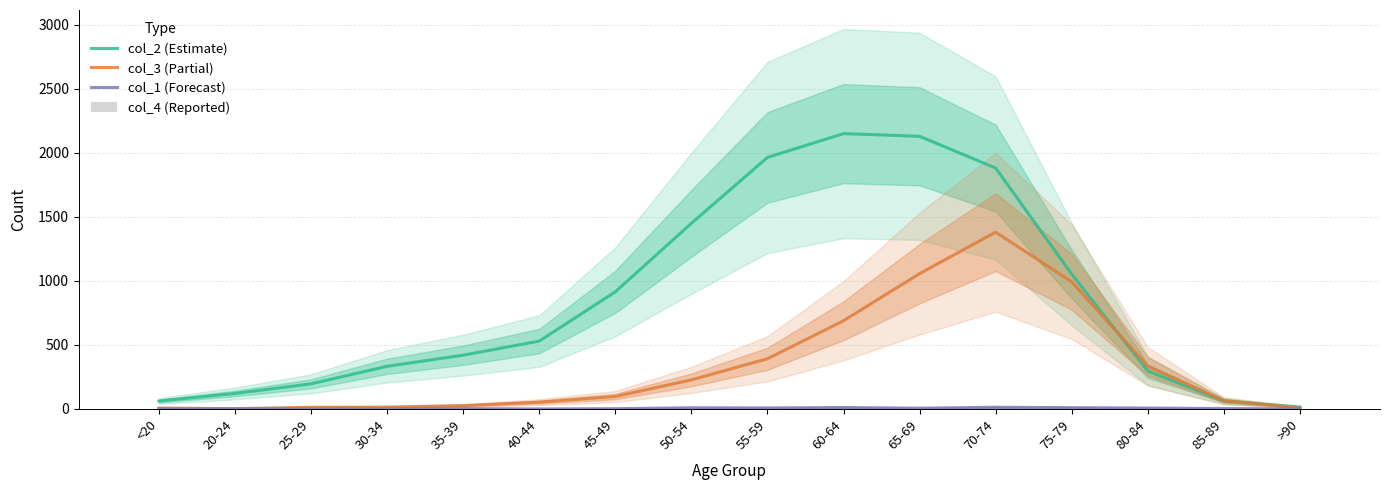

What is the total value across all series at 65-69?

3199